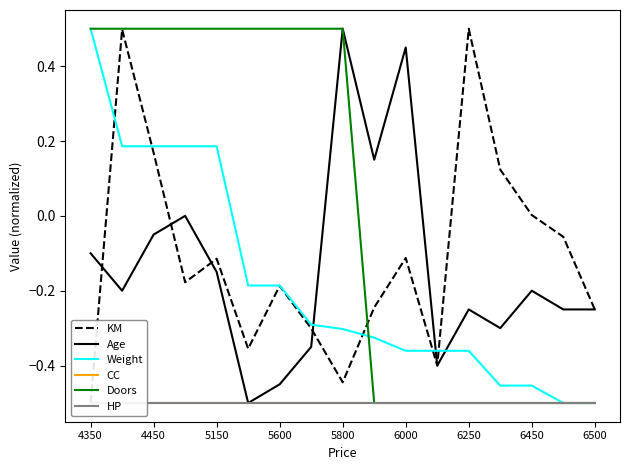

What is the highest value of the Doors series?

0.5